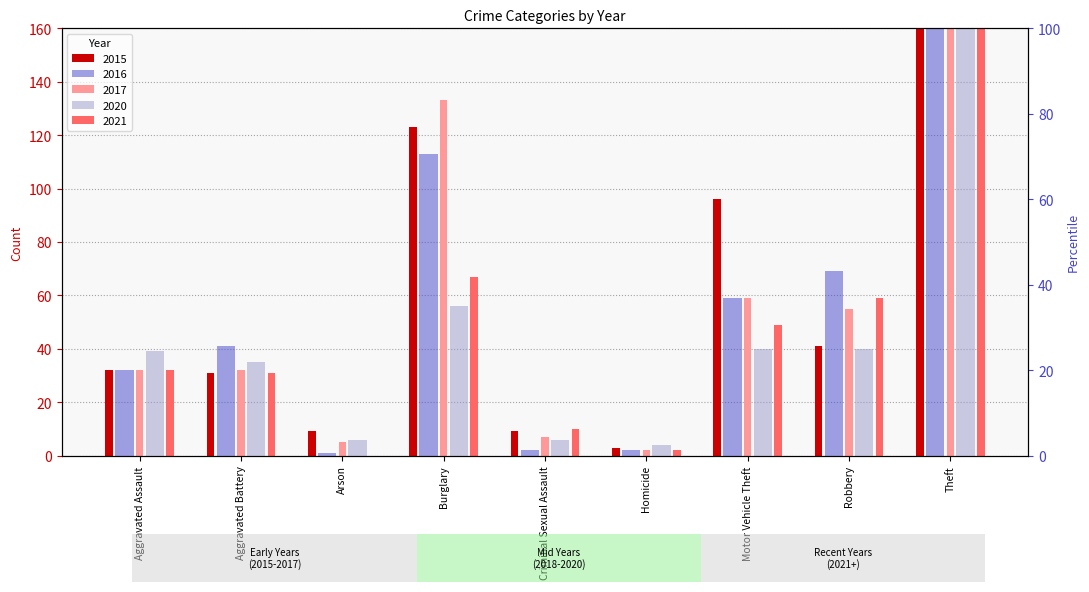

Which series has the largest range (max minus min)?

2016